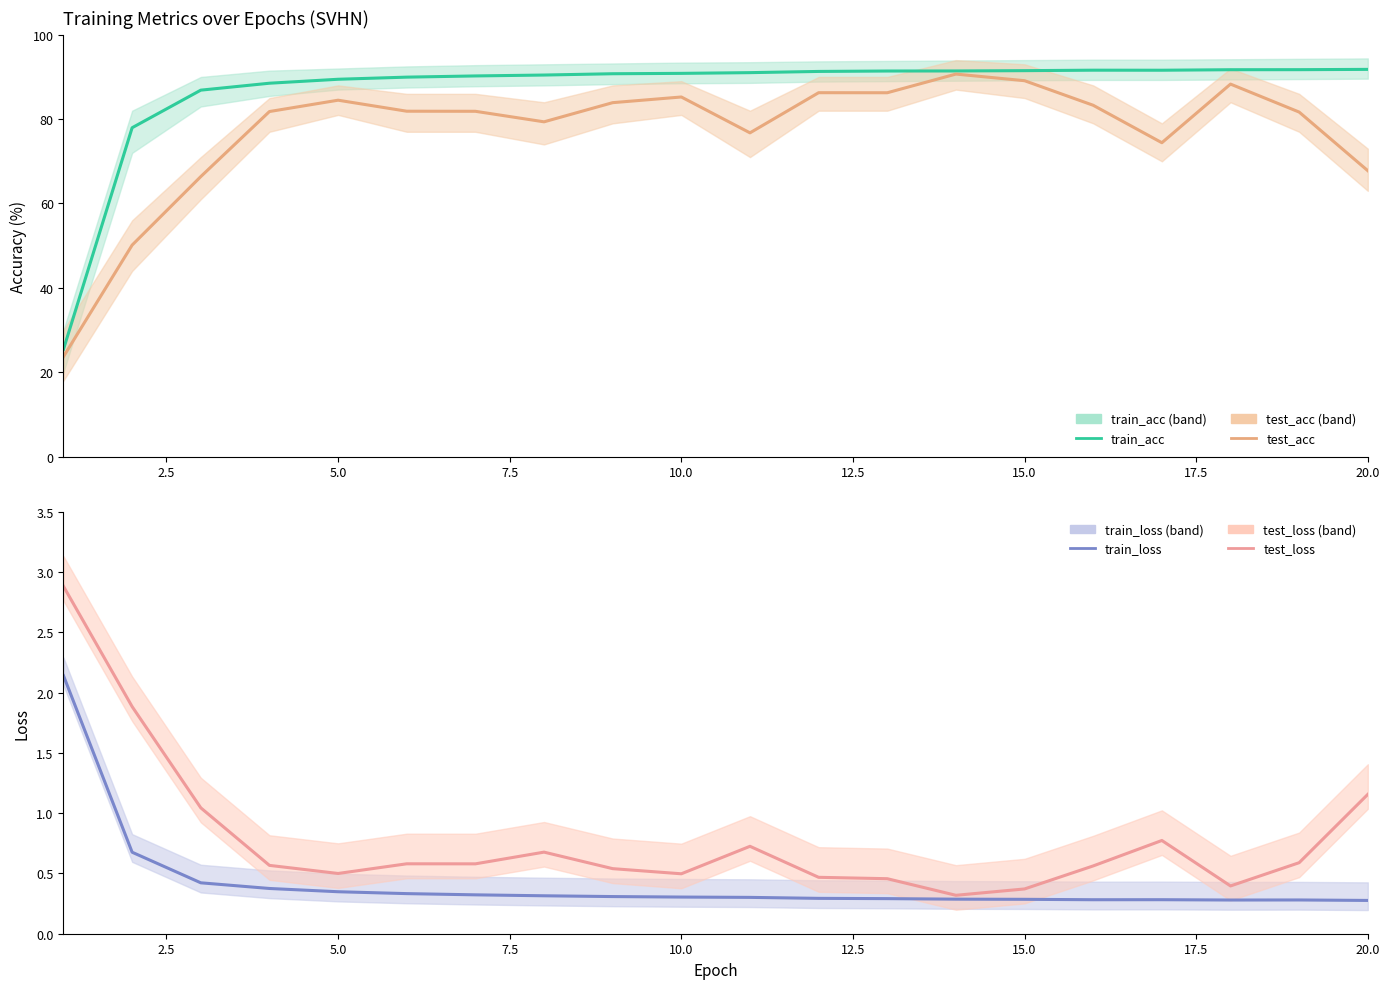

True or false: test_acc and train_acc intersect in this chart.

False